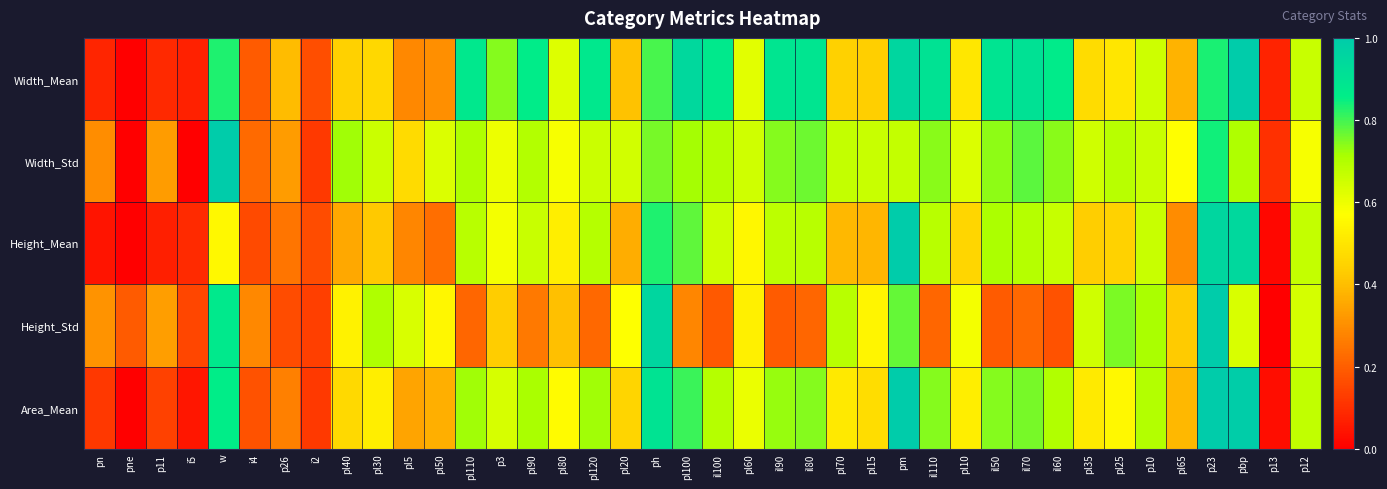

What is the spread (max minus min) of values at p11?

0.3